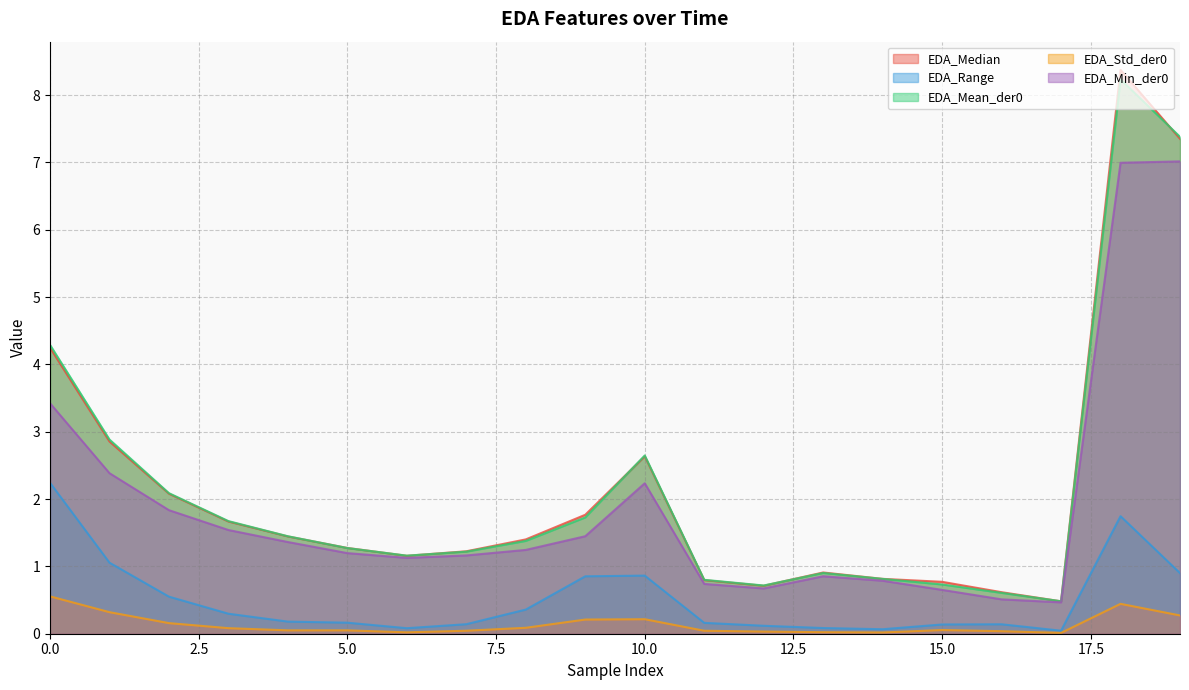

Which series has the largest total across all categories?

EDA_Median